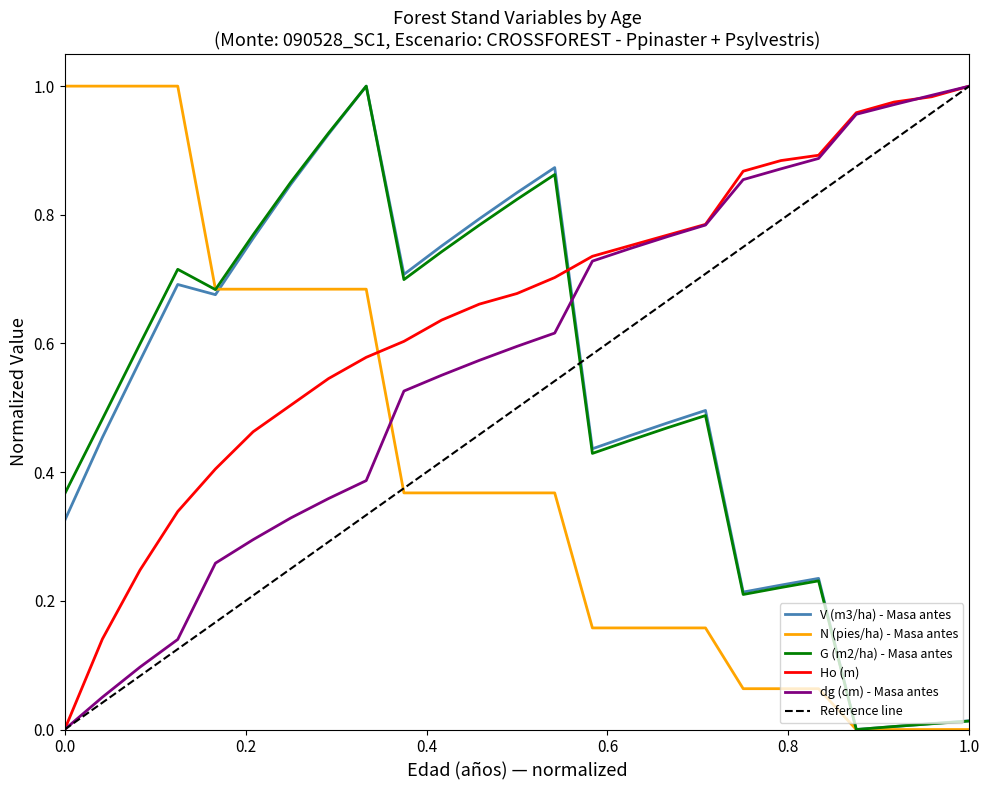

How many times do V (m3/ha) - Masa antes and dg (cm) - Masa antes cross each other?

1